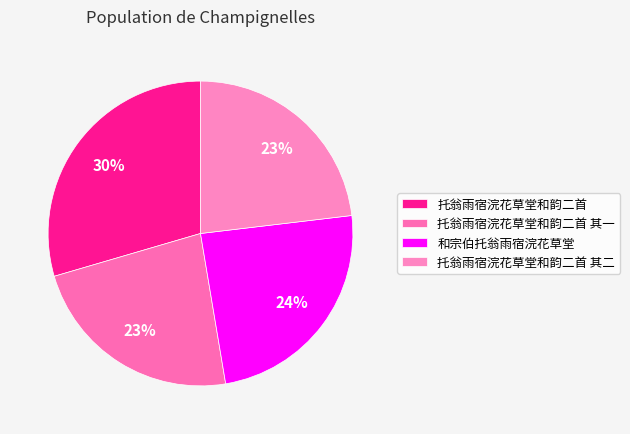

Is it true that 托翁雨宿浣花草堂和韵二首 其二 is 33% of the pie?

False